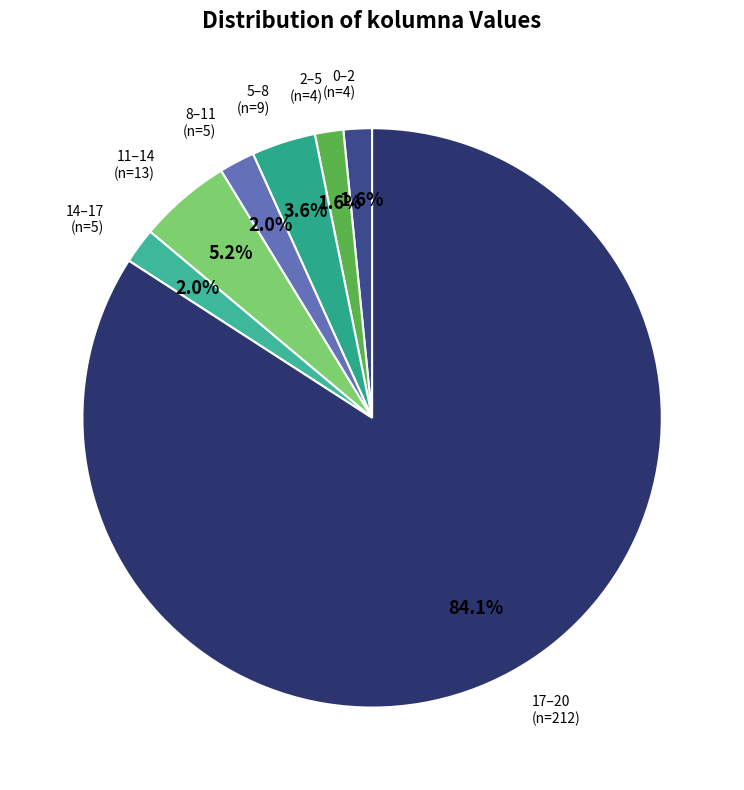

How many slices are in this pie chart?

7